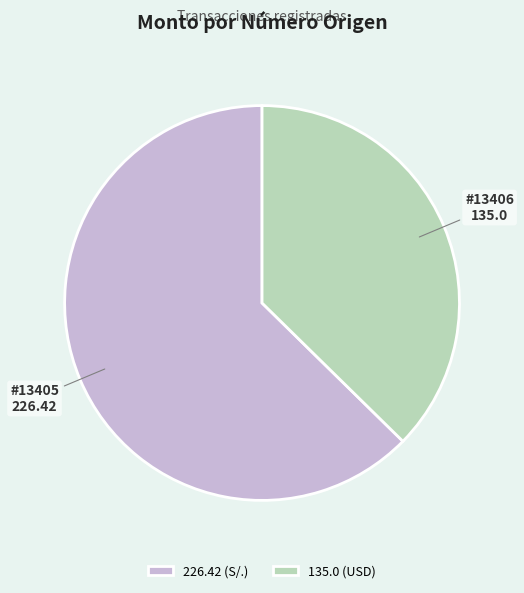

The 226.42 (S/.) slice represents 63% of the pie. True or false?

True